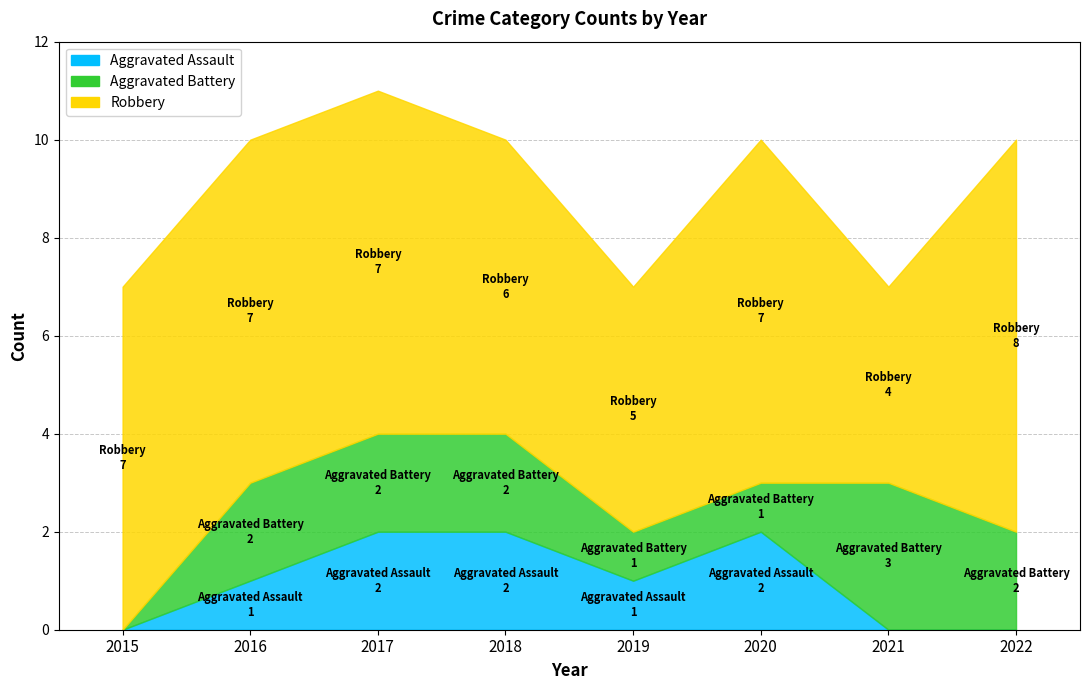

What is the sum of all Aggravated Battery values?

13